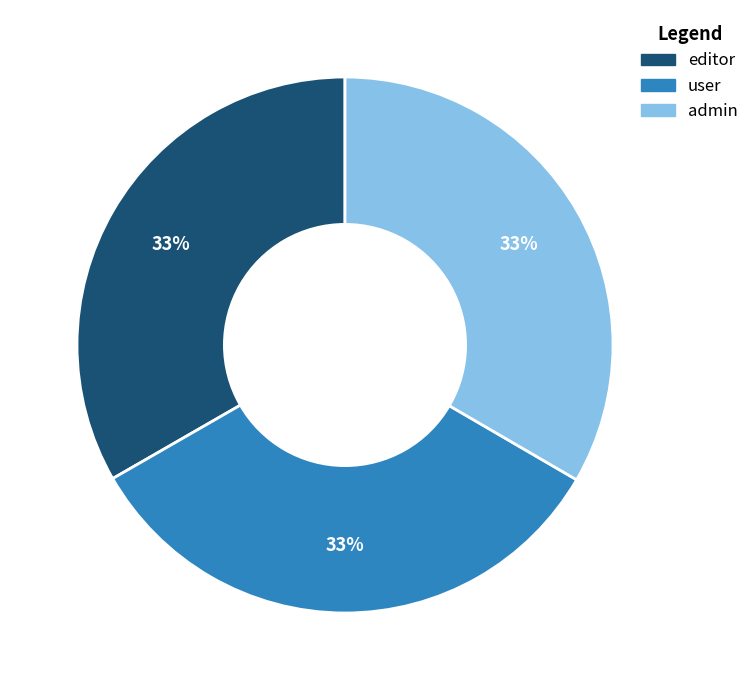

Combined, do user and admin account for over 50%?

Yes